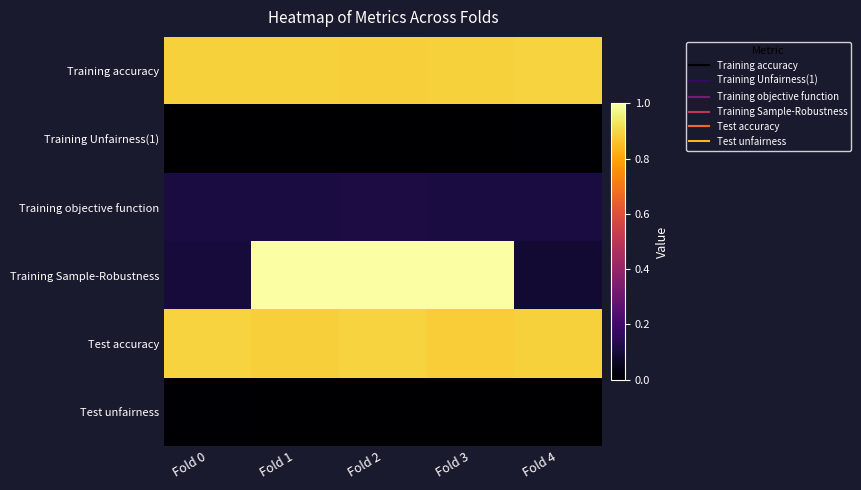

Reading right to left, extract all data points from this chart.

Training accuracy: Fold 4=0.9	Fold 3=0.9	Fold 2=0.9	Fold 1=0.9	Fold 0=0.9
Training Unfairness(1): Fold 4=0.0	Fold 3=0.0	Fold 2=0.0	Fold 1=0.0	Fold 0=0.0
Training objective function: Fold 4=0.1	Fold 3=0.1	Fold 2=0.1	Fold 1=0.1	Fold 0=0.1
Training Sample-Robustness: Fold 4=0.1	Fold 3=1.0	Fold 2=1.0	Fold 1=1.0	Fold 0=0.1
Test accuracy: Fold 4=0.9	Fold 3=0.9	Fold 2=0.9	Fold 1=0.9	Fold 0=0.9
Test unfairness: Fold 4=0.0	Fold 3=0.0	Fold 2=0.0	Fold 1=0.0	Fold 0=0.0